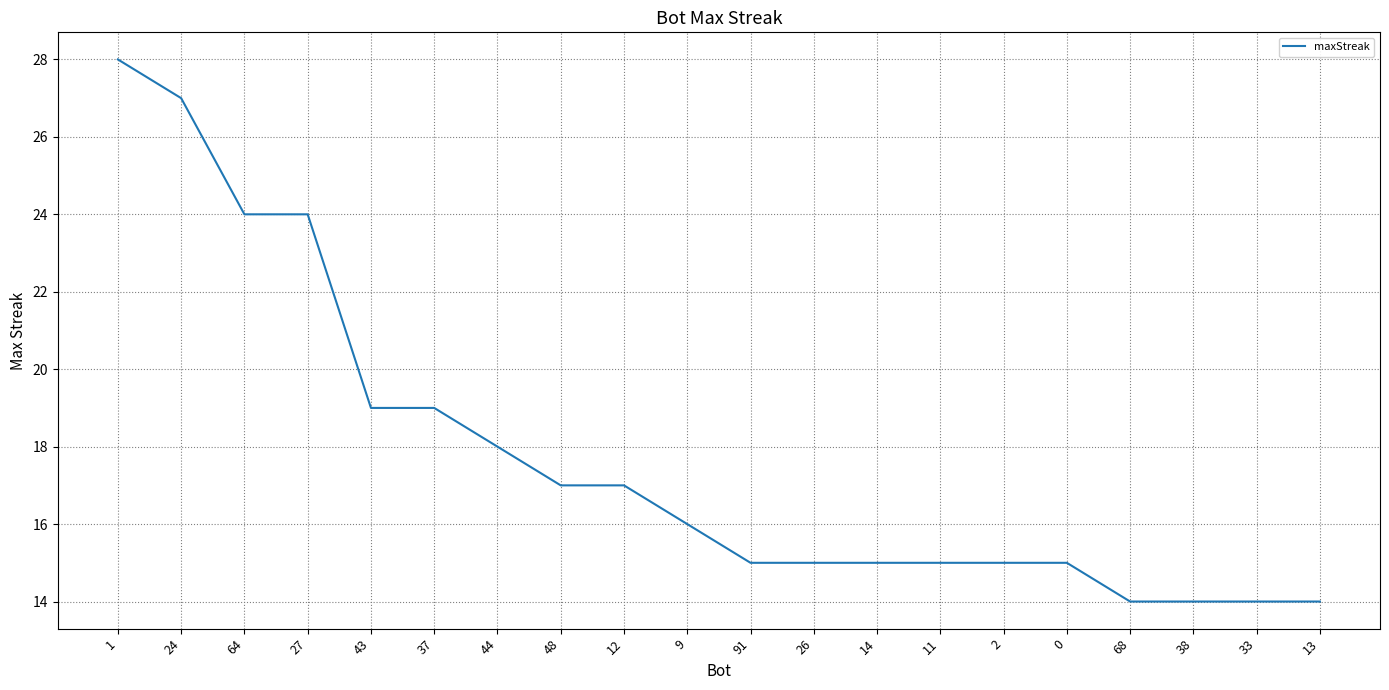

What is the difference between the maximum and minimum values?

14